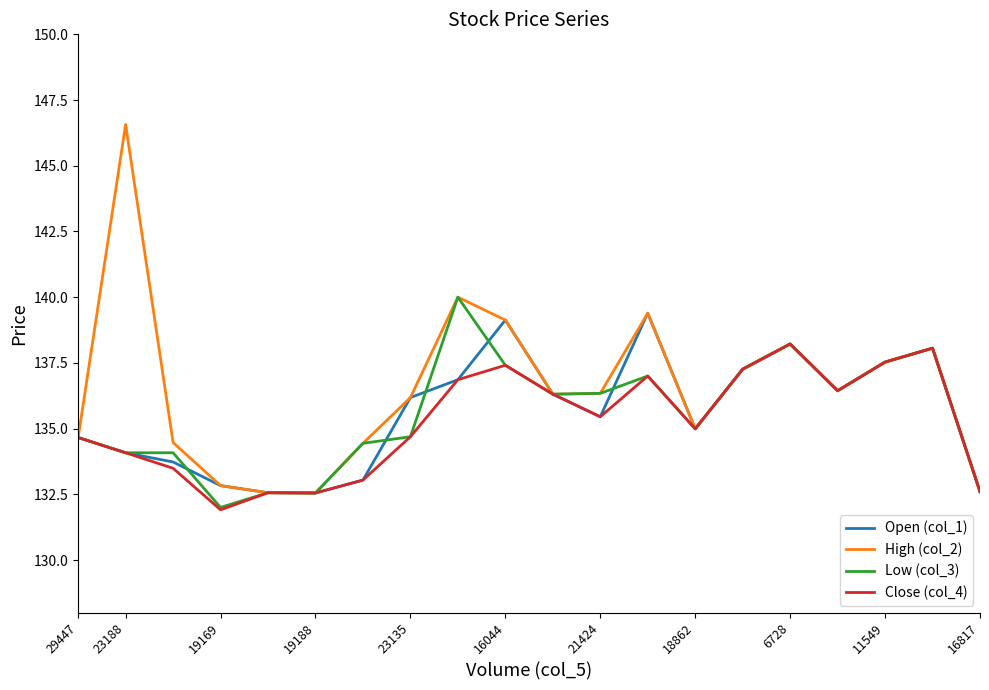

How many series are shown in this chart?

4